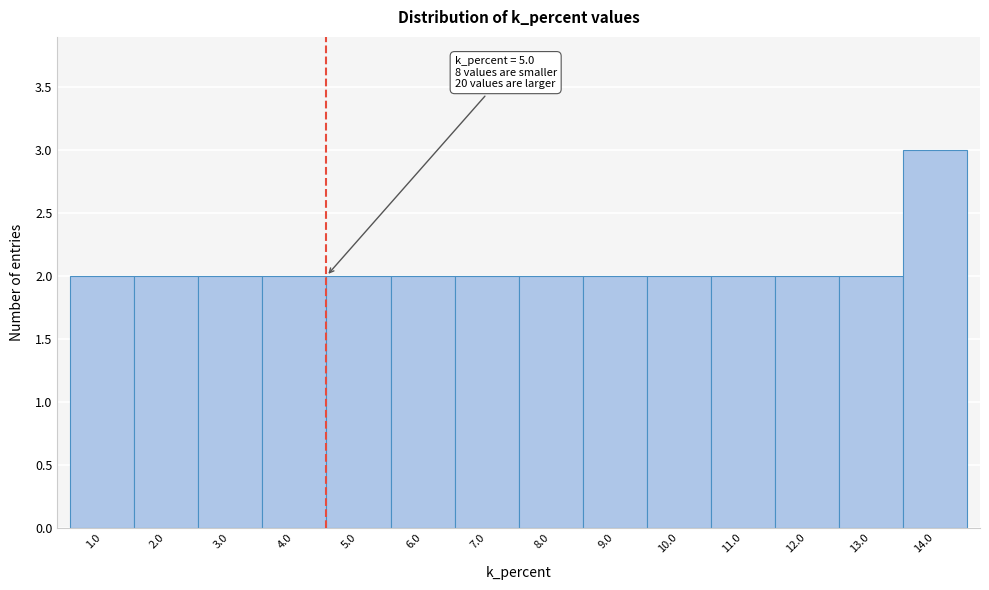

Reading left to right, transcribe all the data shown in this chart.

1.0=2	2.0=2	3.0=2	4.0=2	5.0=2	6.0=2	7.0=2	8.0=2	9.0=2	10.0=2	11.0=2	12.0=2	13.0=2	14.0=3